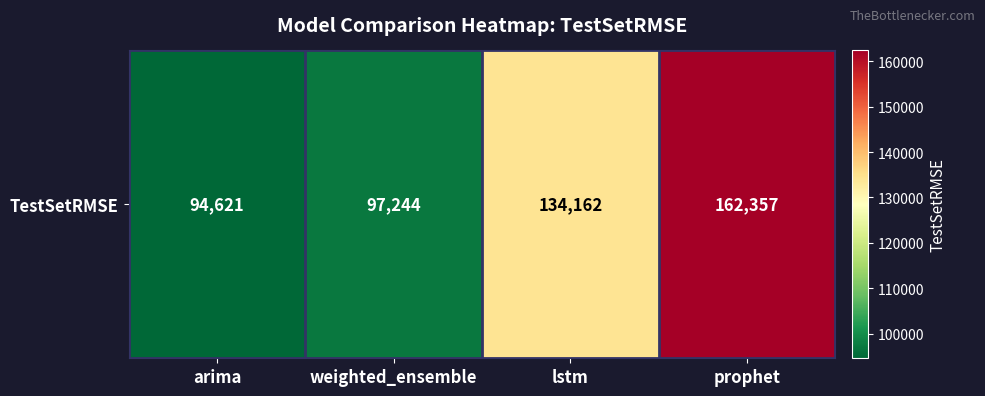

Where does the data first go above 134161?

lstm